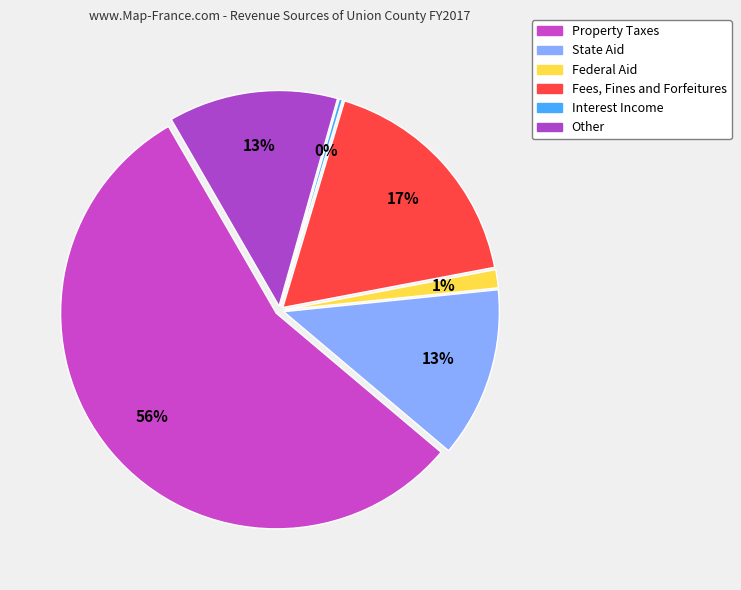

The Property Taxes slice represents 56% of the pie. True or false?

True